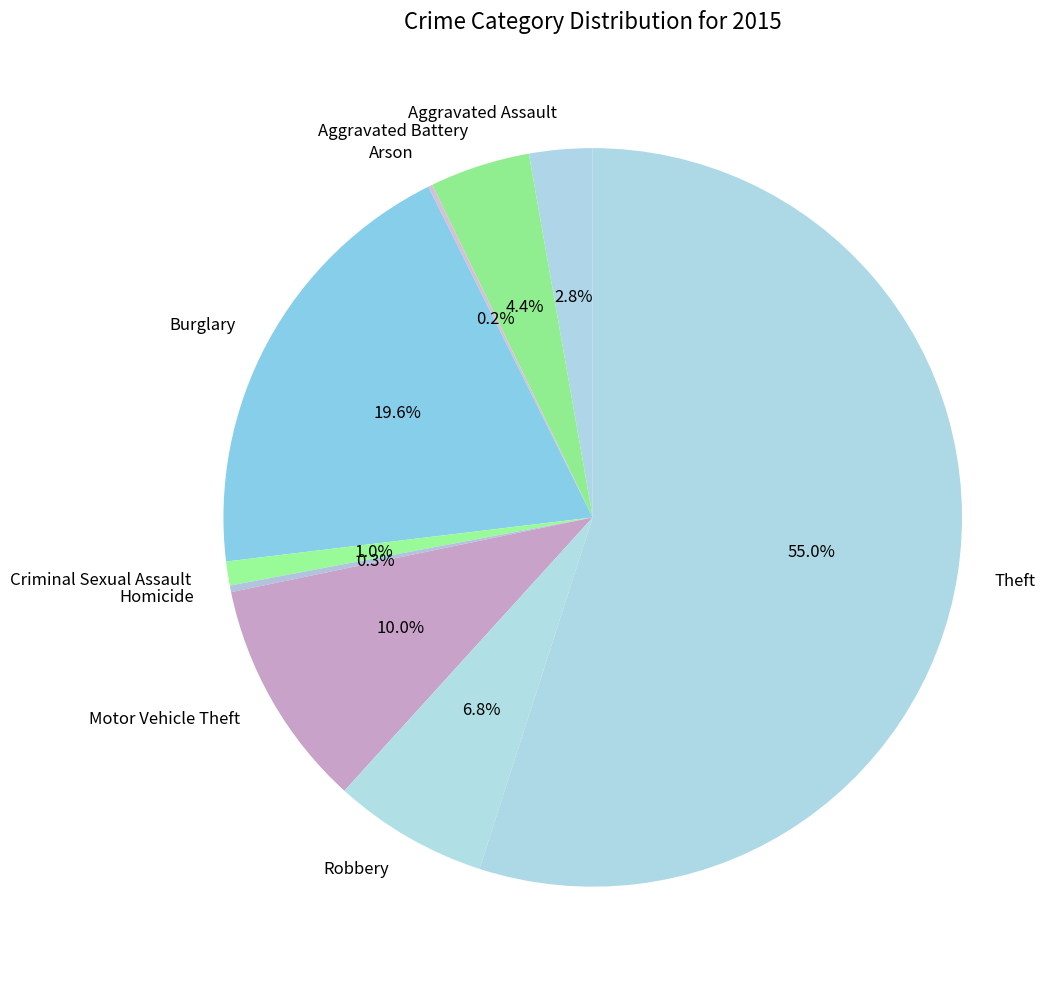

What is the largest slice in the pie chart?

Theft